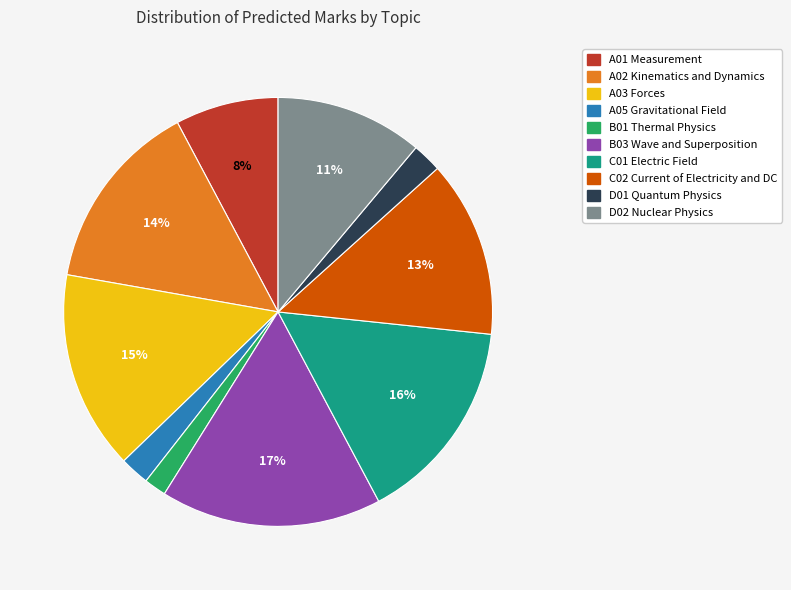

Is the sum of B01 Thermal Physics and D01 Quantum Physics greater than half?

No